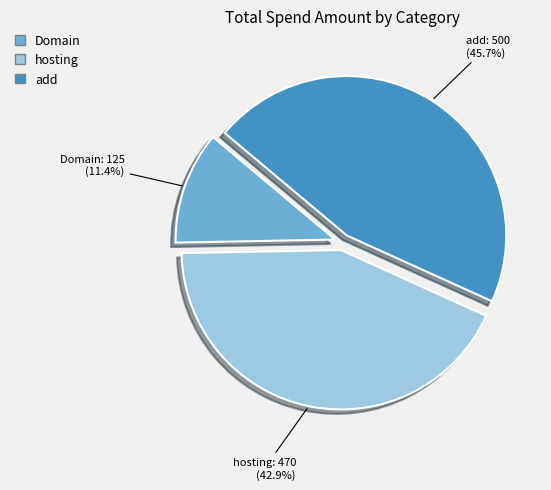

What percentage do add and hosting together represent?

88.6%